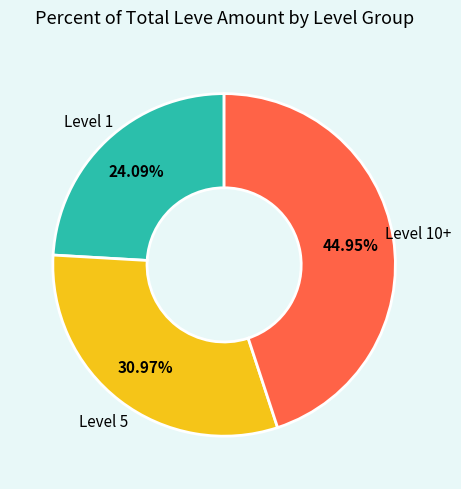

Is there any slice that represents more than half of the pie?

No